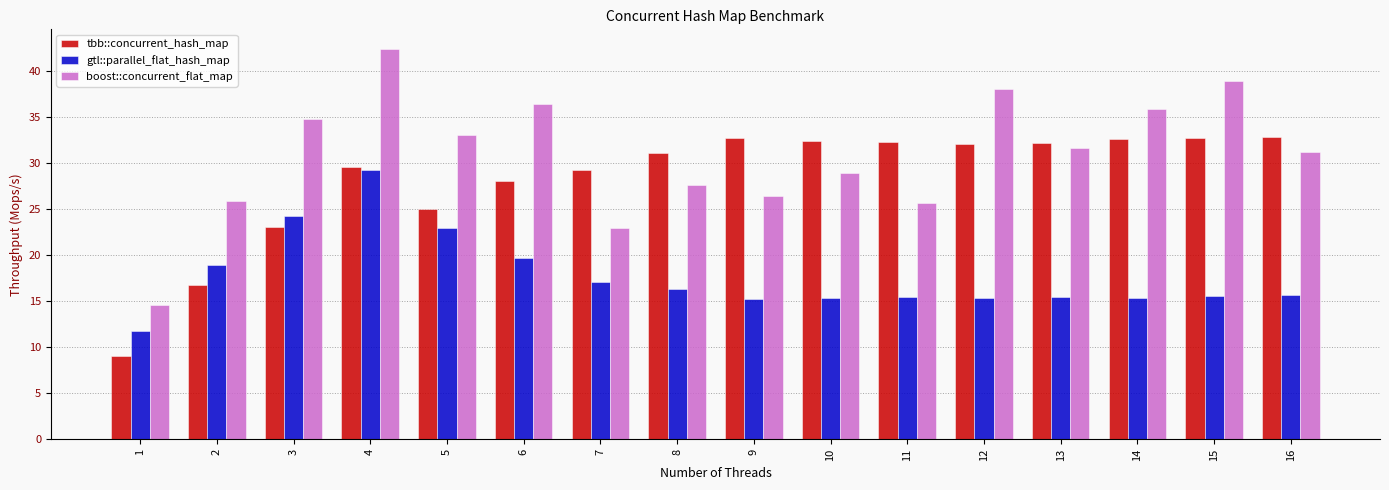

What is the approximate value of boost::concurrent_flat_map at 5?

33.1